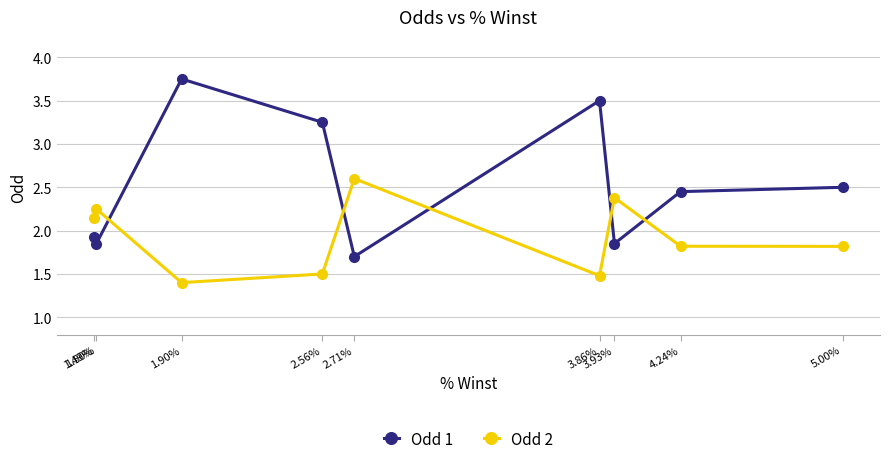

What position from the right is 4.24%?

2